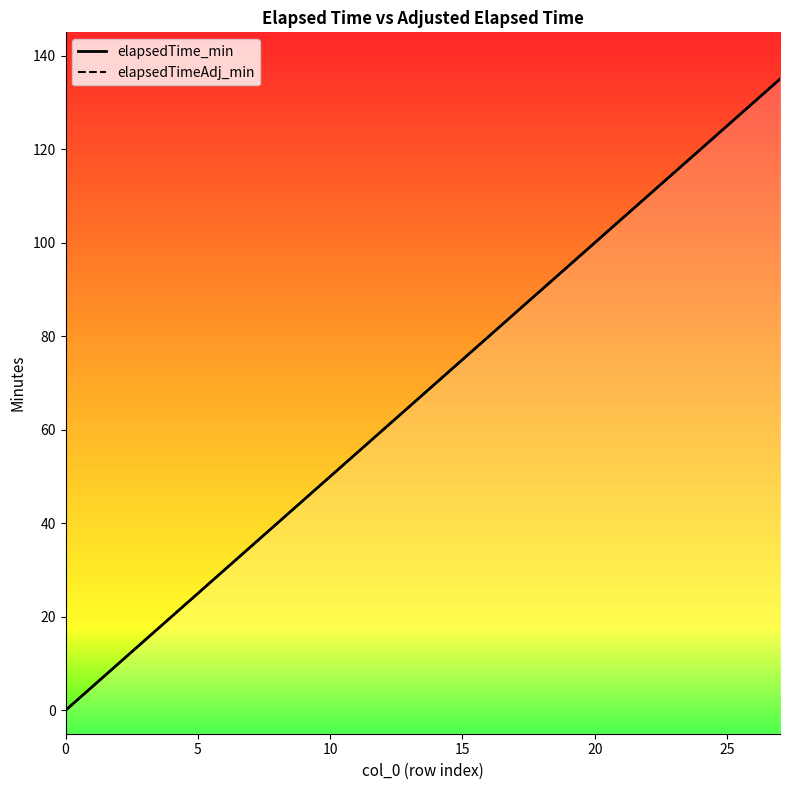

At which category is the sum across all series the highest?

27